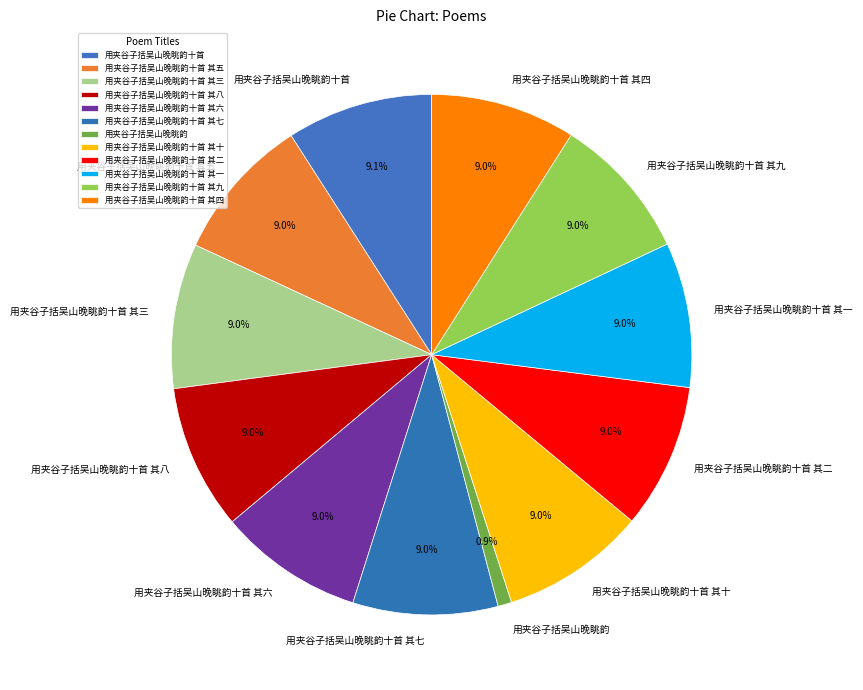

What percentage is the 用夹谷子括吴山晚眺韵十首 其九 slice, to the nearest percent?

9%